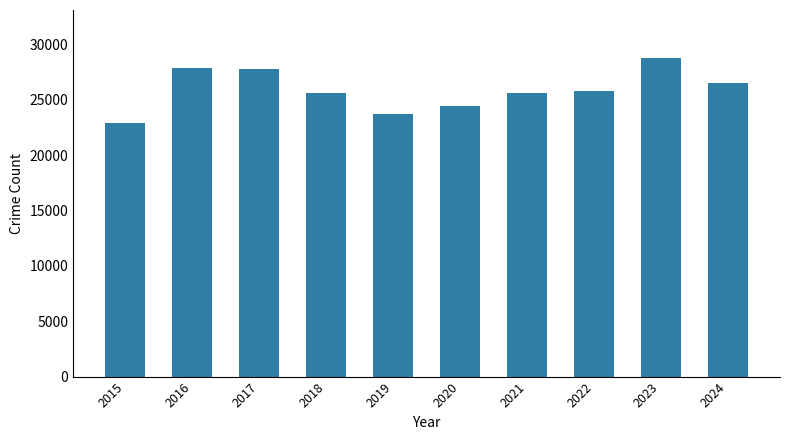

What is the difference between the maximum and minimum values?

5886